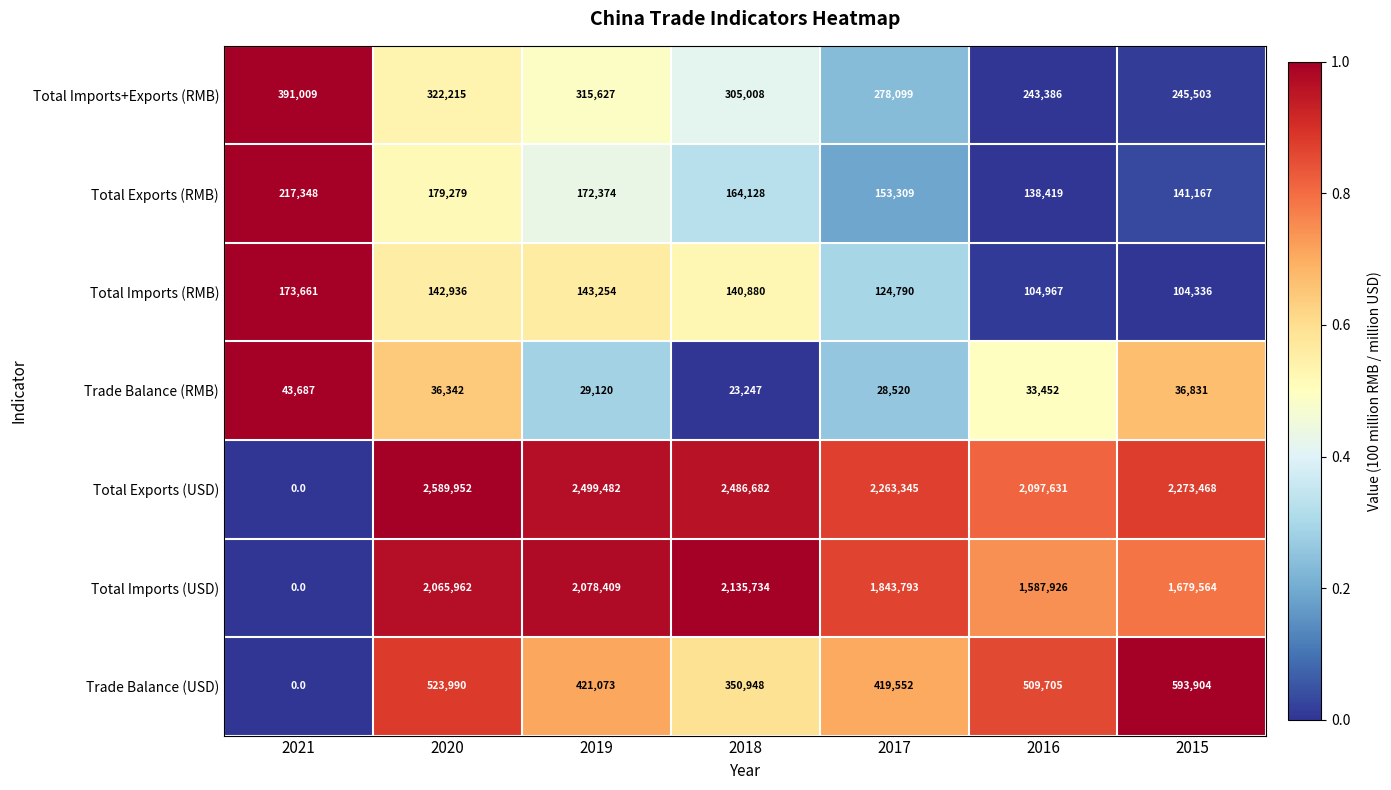

How many categories are shown in the chart?

7